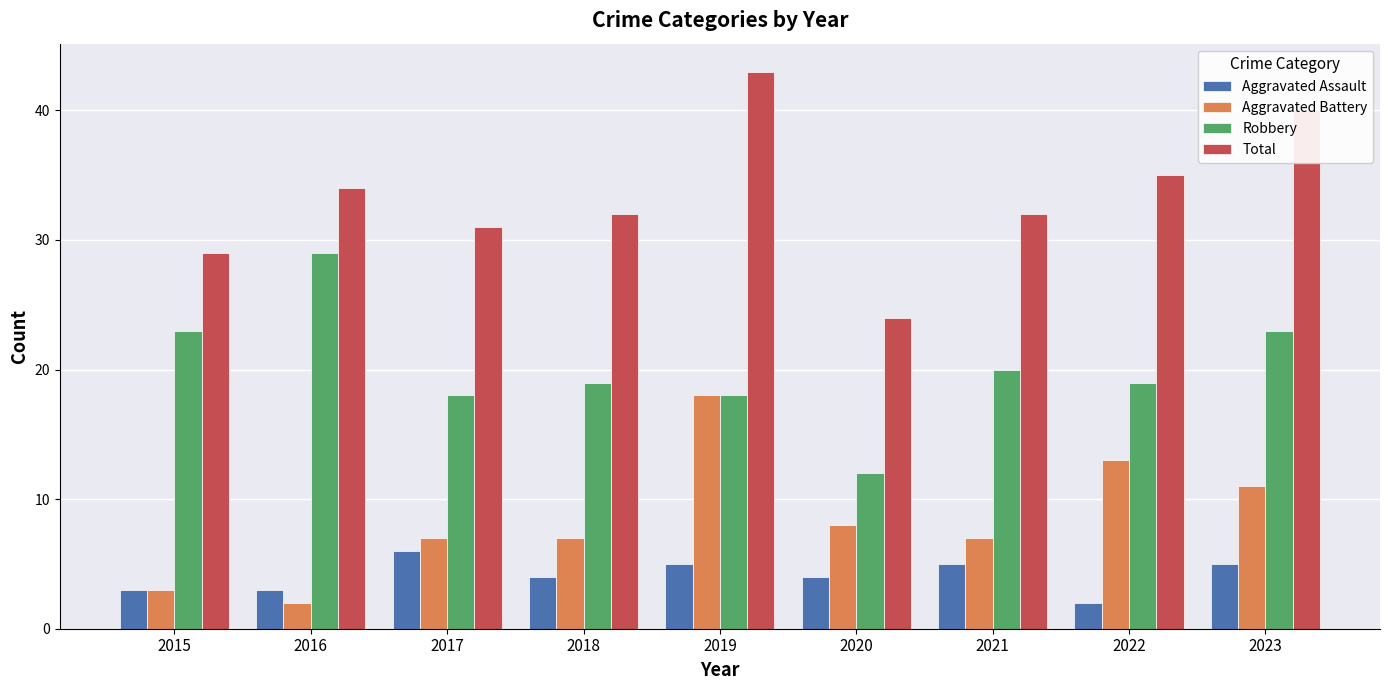

What is the approximate value of Aggravated Assault at 2022?

2